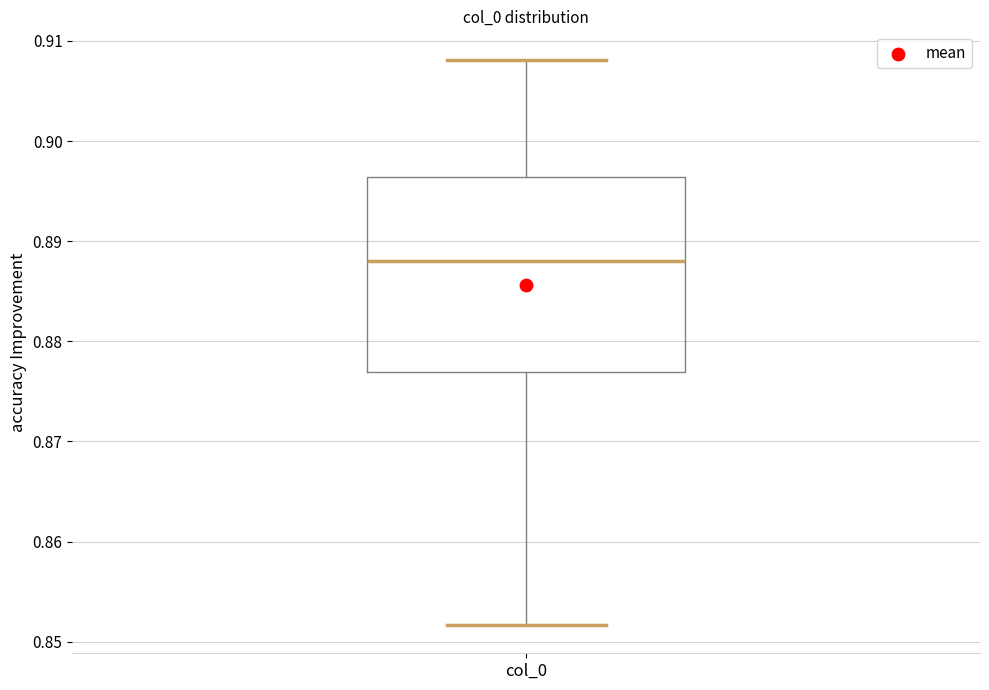

Read this box plot against the y-axis: the position of the median line, the range covered by the box, and the ends of both whiskers. The values are not printed on the chart, so give them approximately, as read against the axis.

median 0.888, box 0.877 to 0.896, whiskers 0.852 to 0.908